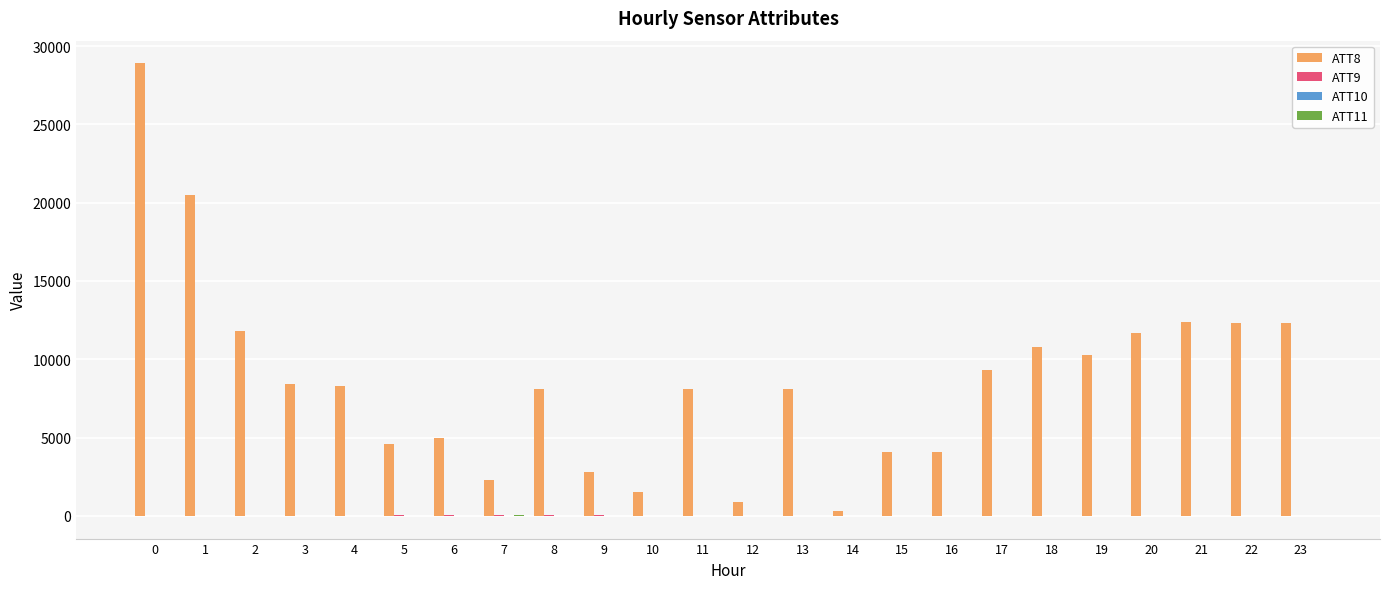

Which series has the largest total across all categories?

ATT8